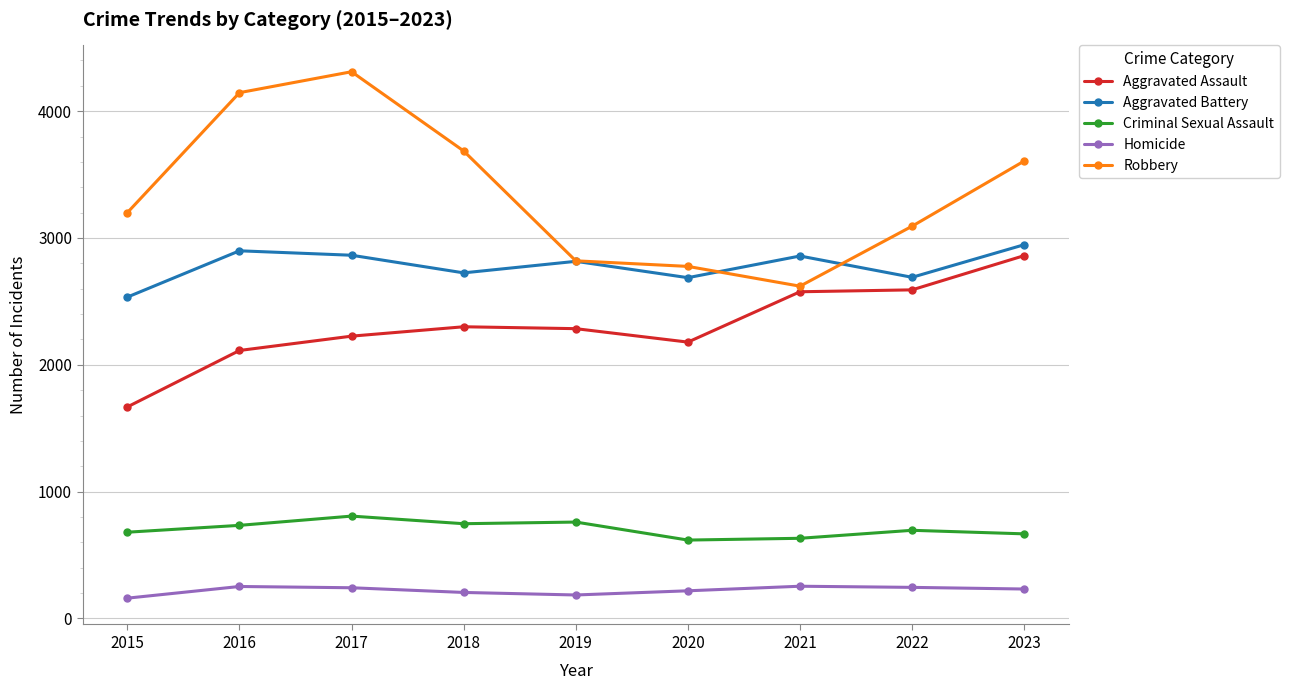

What is the spread (max minus min) of values at 2021?

2604